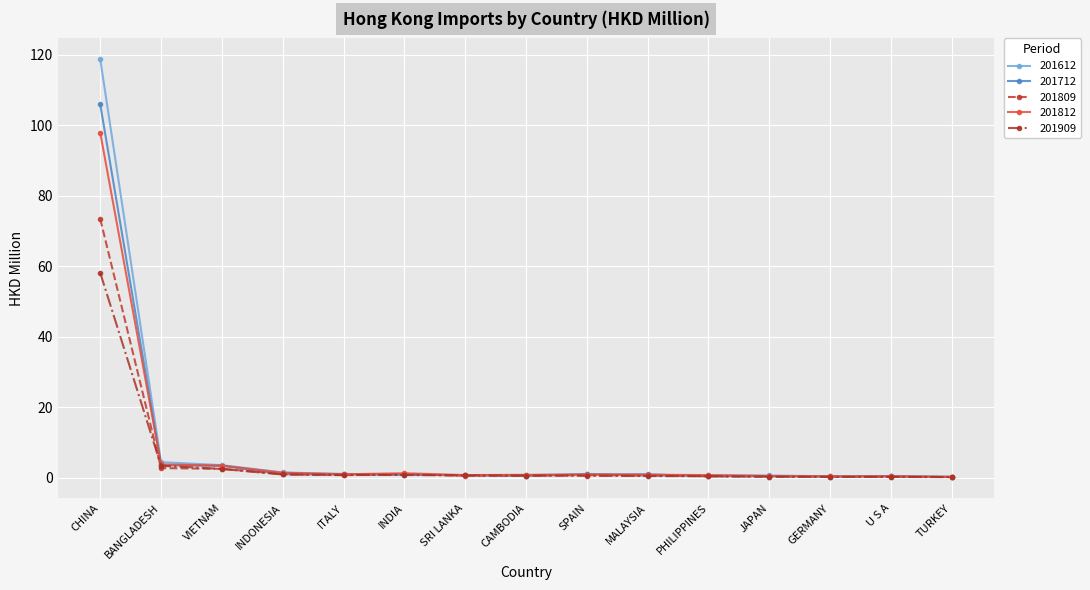

At how many categories does at least one series exceed 8?

1